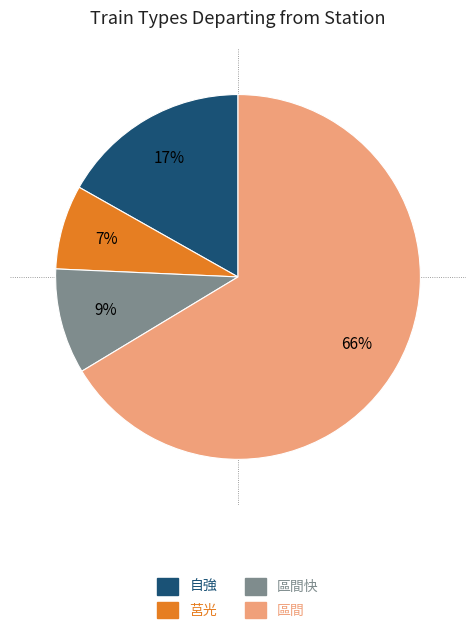

Which has a higher value, 區間 or 區間快?

區間